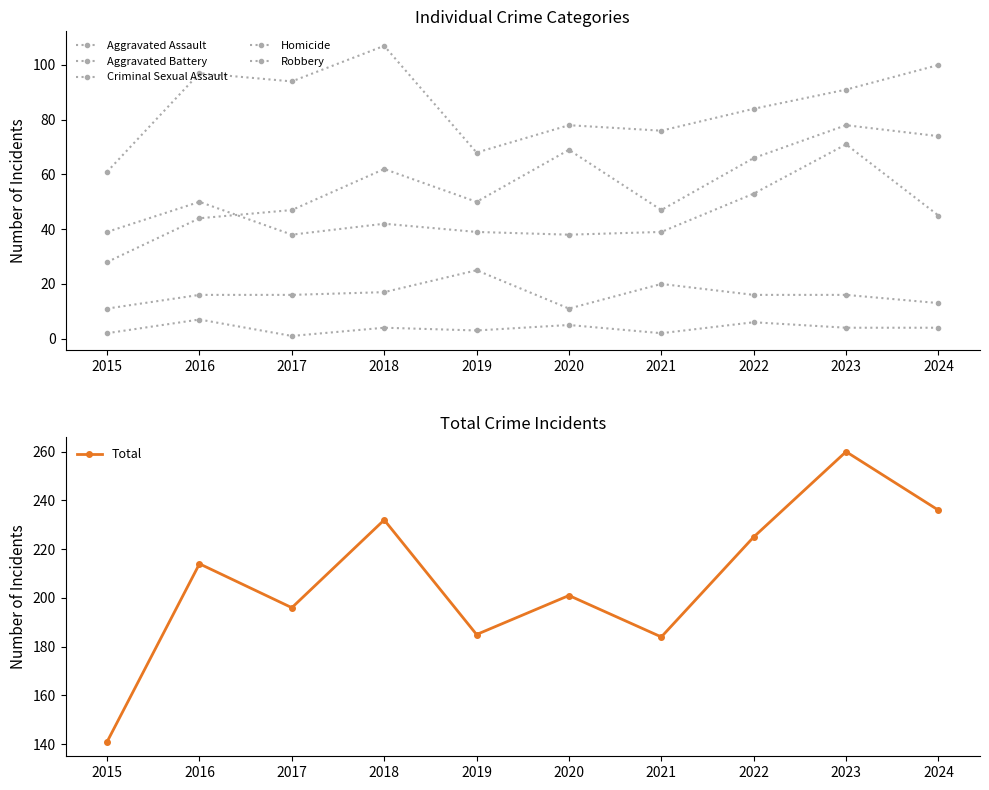

The value of Aggravated Assault at 2022 is 39. True or false?

False